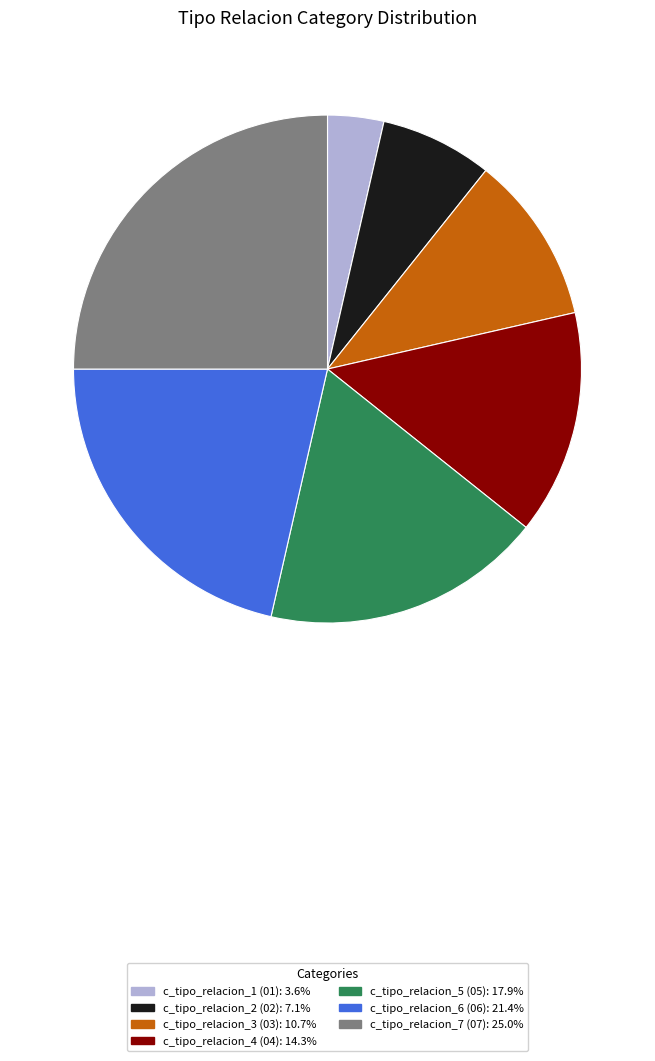

How many slices are in this pie chart?

7